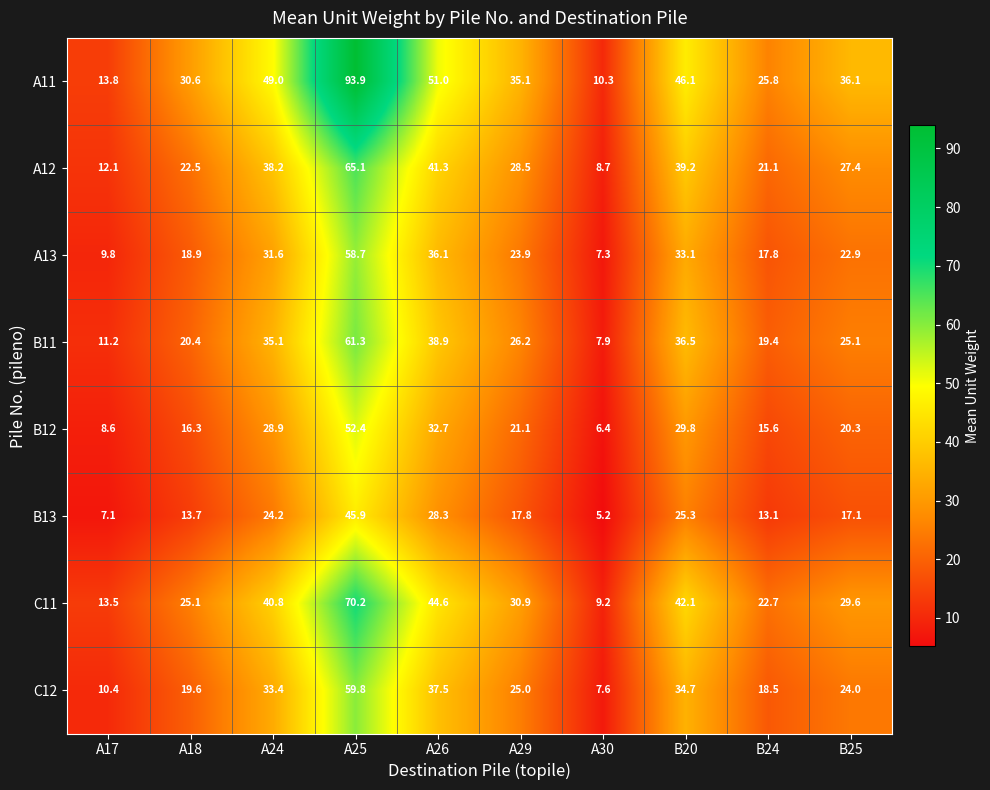

The C11 series shows 40.8 at A24. True or false?

True